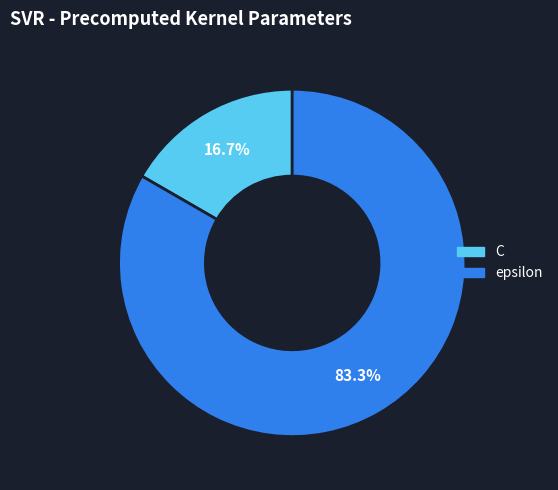

Count the number of slices in the pie.

2